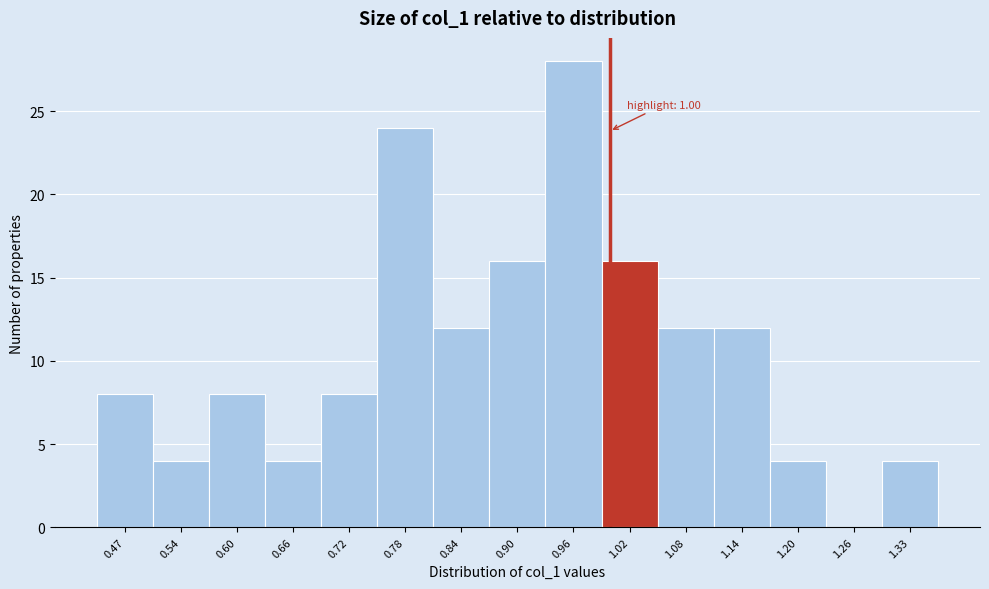

Which range on the x-axis has the tallest bar?

0.93 to 0.99